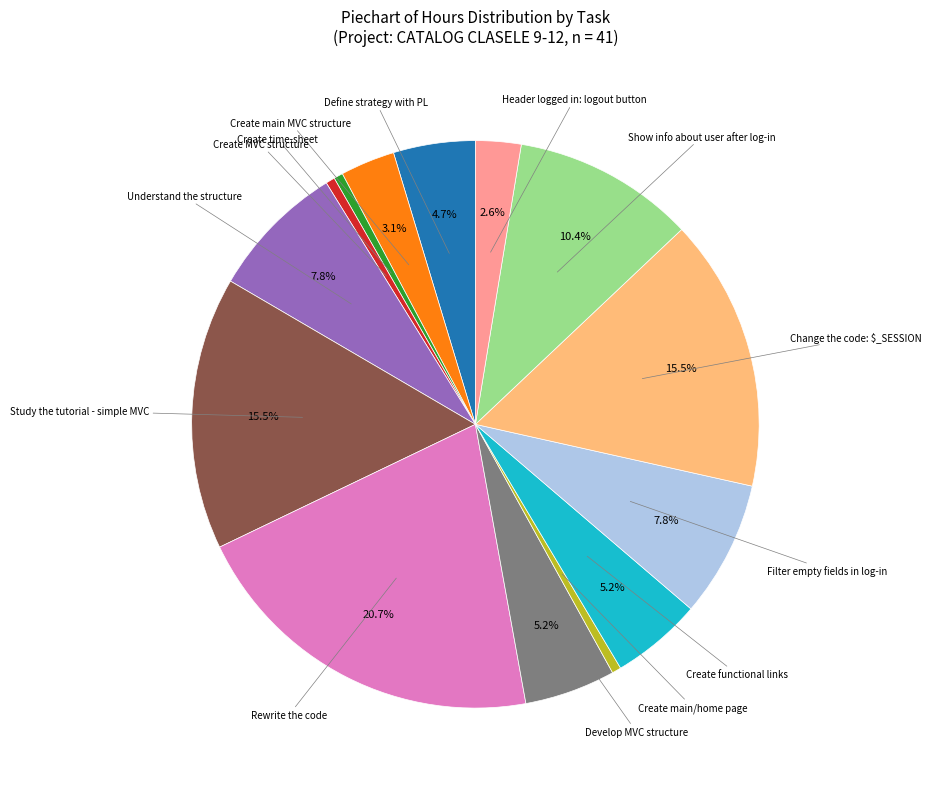

To the nearest percent, what is the difference between the largest and smallest slice percentages?

20%